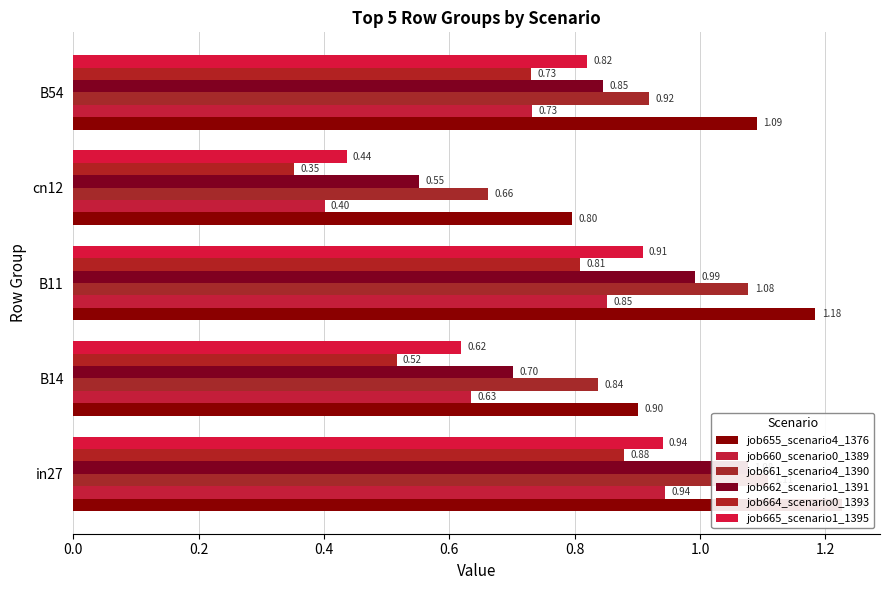

What is the minimum value shown in the chart?

0.4